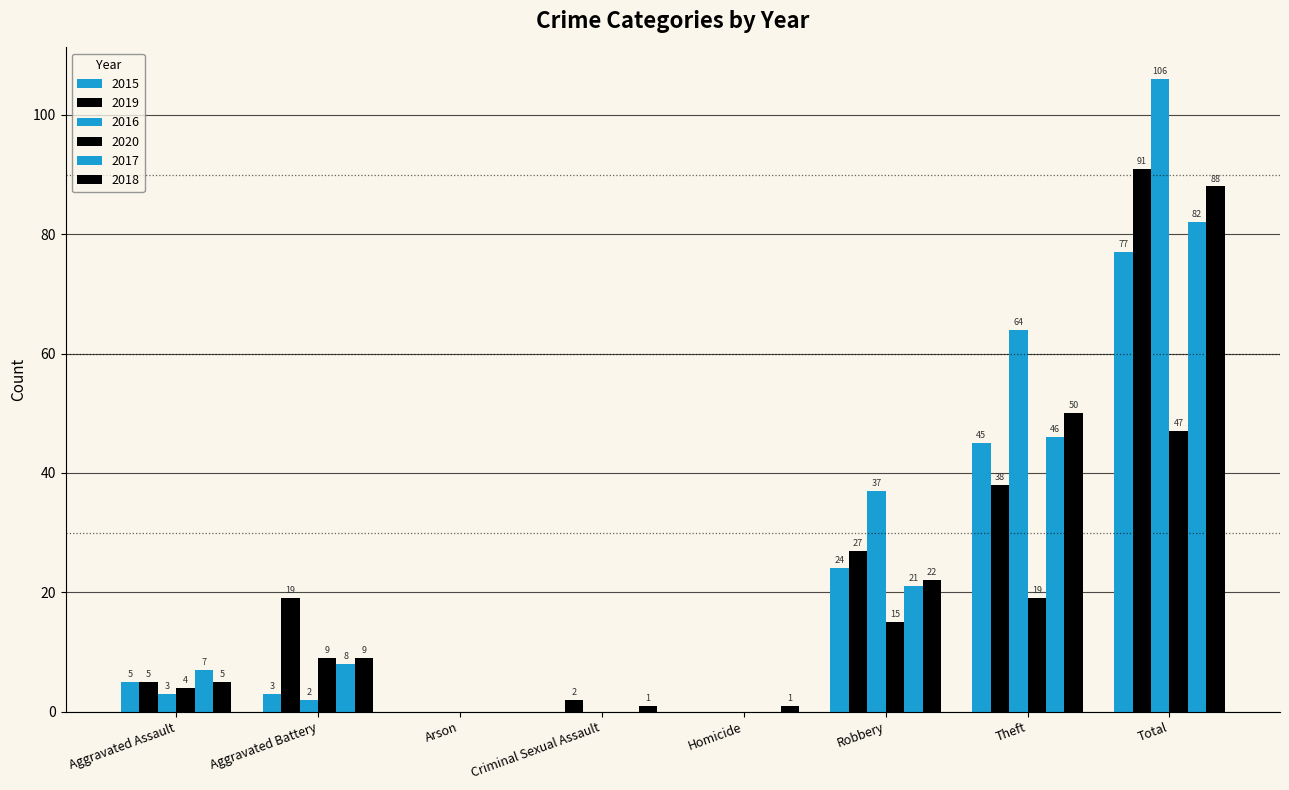

At Aggravated Assault, list the series in order from largest to smallest.

2017, 2015, 2019, 2018, 2020, 2016